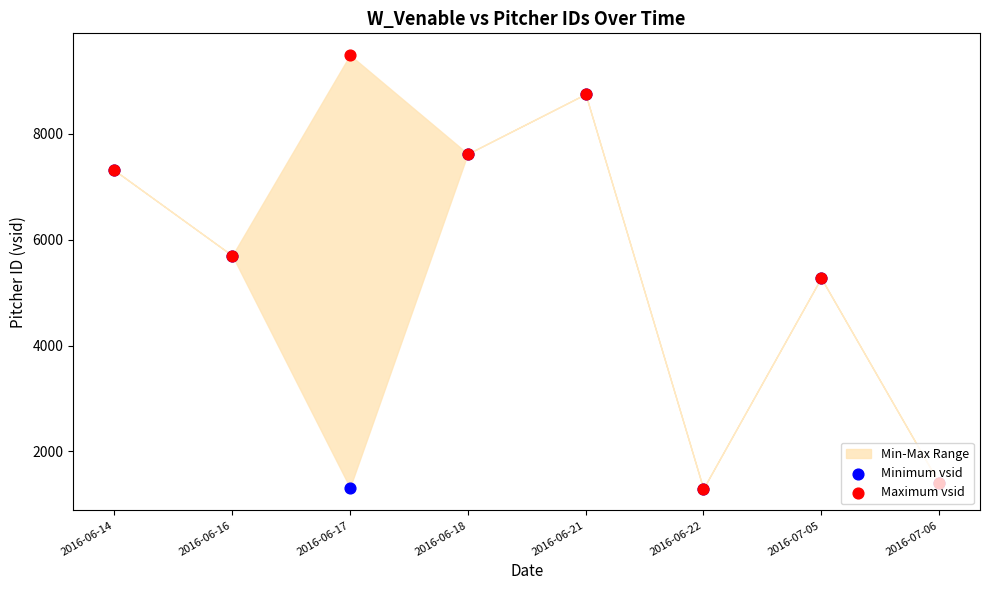

What is the total value across all series at 2016-06-21?

17506